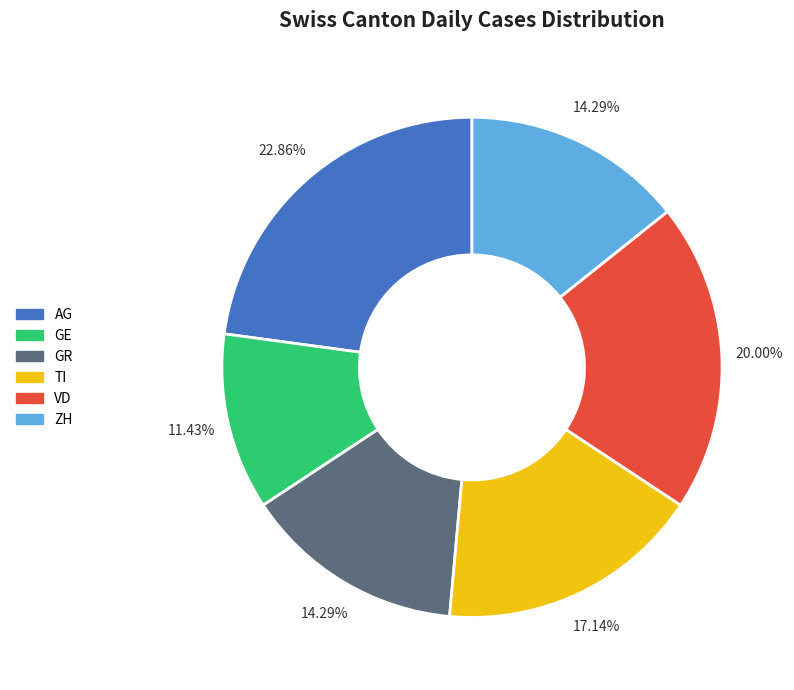

What percentage is the TI slice, to the nearest percent?

17%